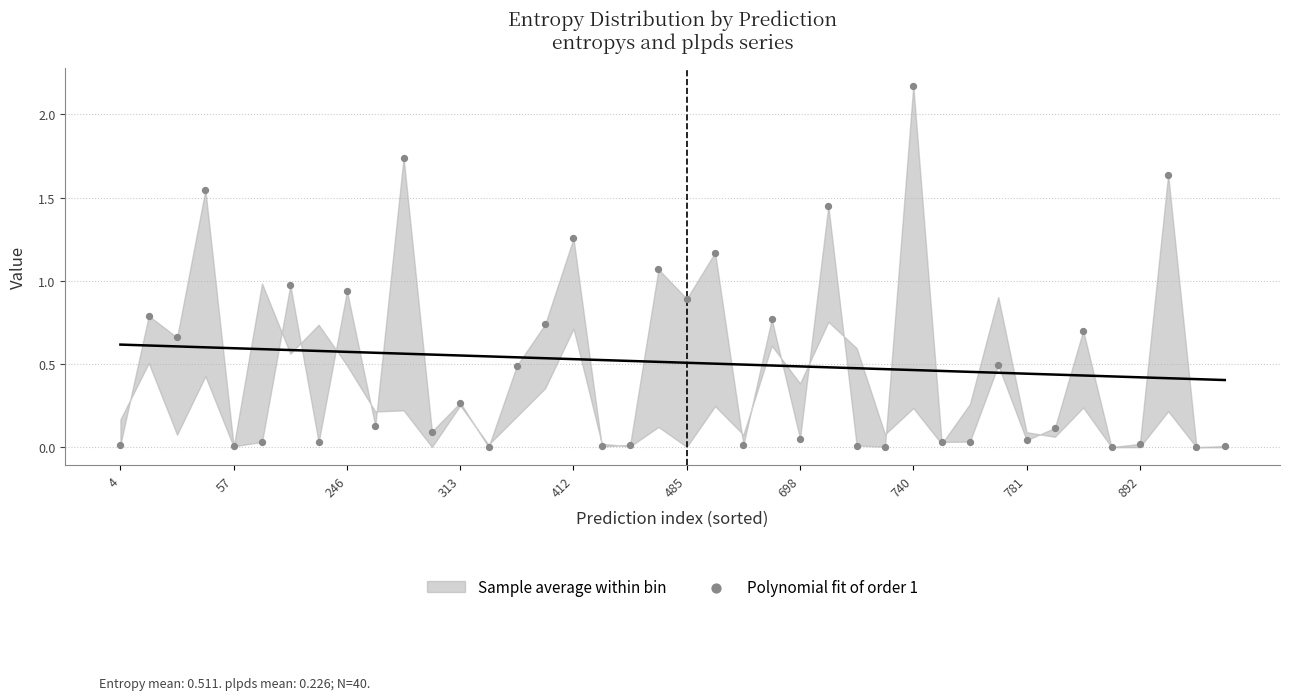

Count the number of points in this scatter plot.

40